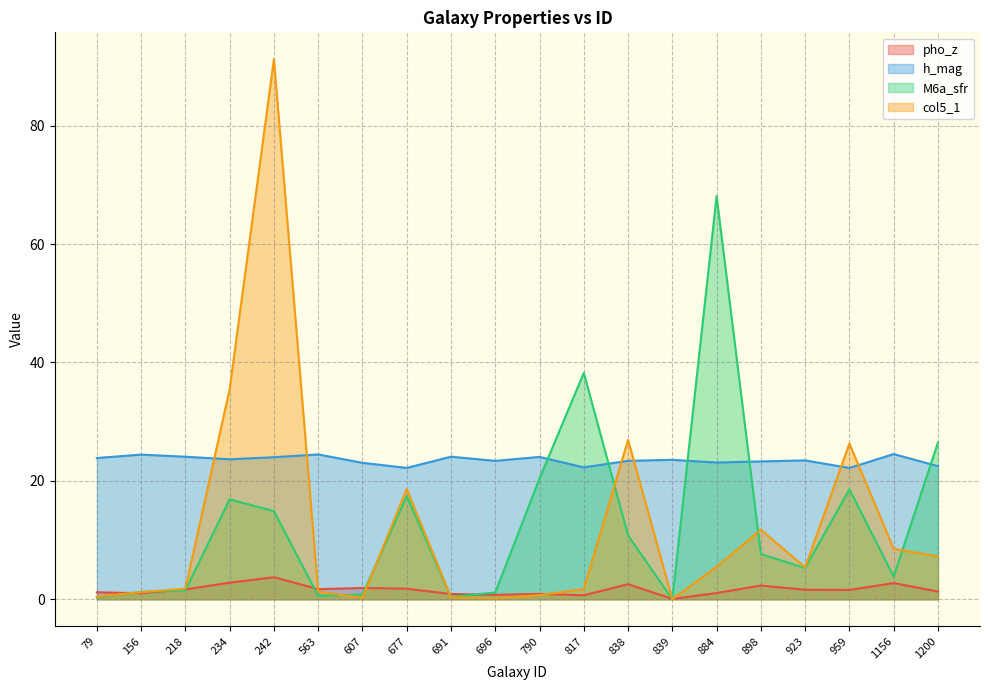

Which has a higher value, 790 or 898?

898